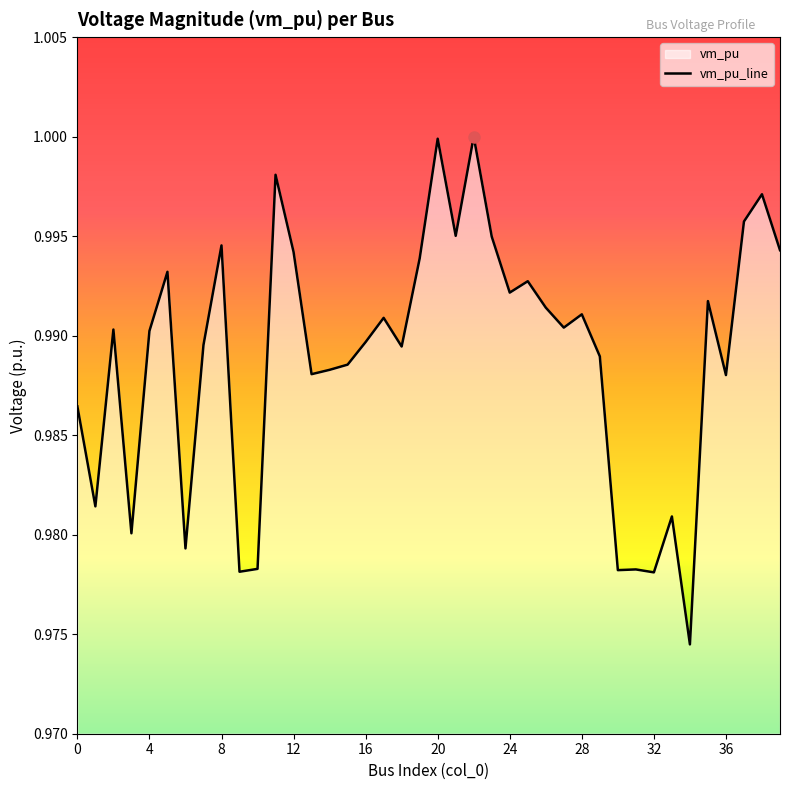

What is the label of the 12th point from the right?

28